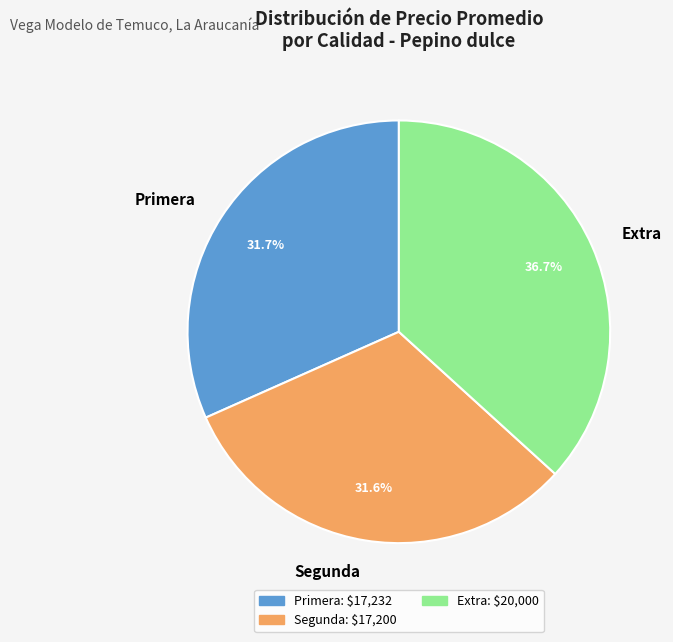

What is the total percentage of Extra and Primera?

68.4%